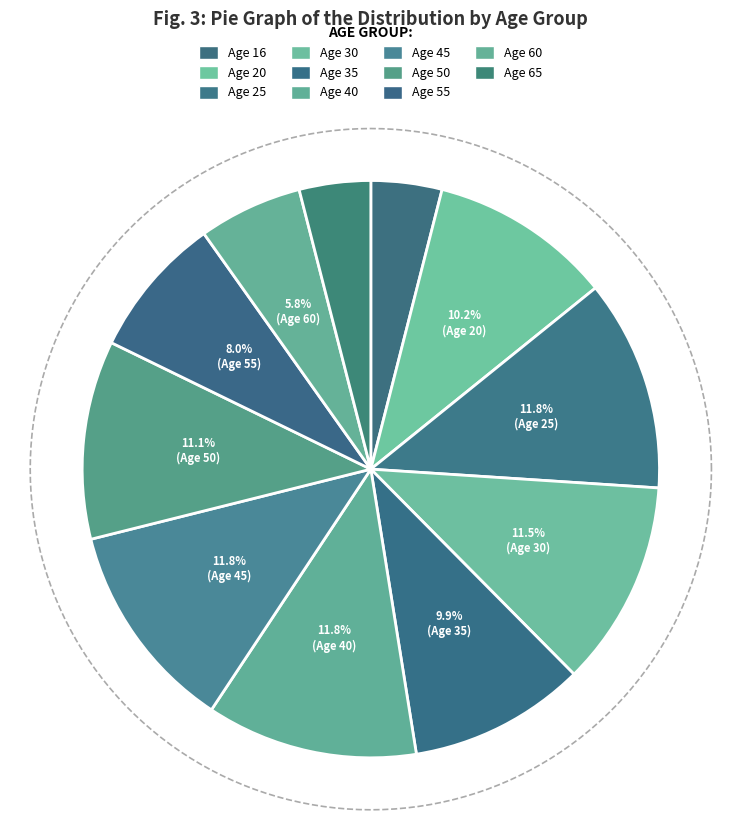

Rank the categories by value from lowest to highest.

16, 65, 60, 55, 35, 20, 50, 30, 45, 40, 25